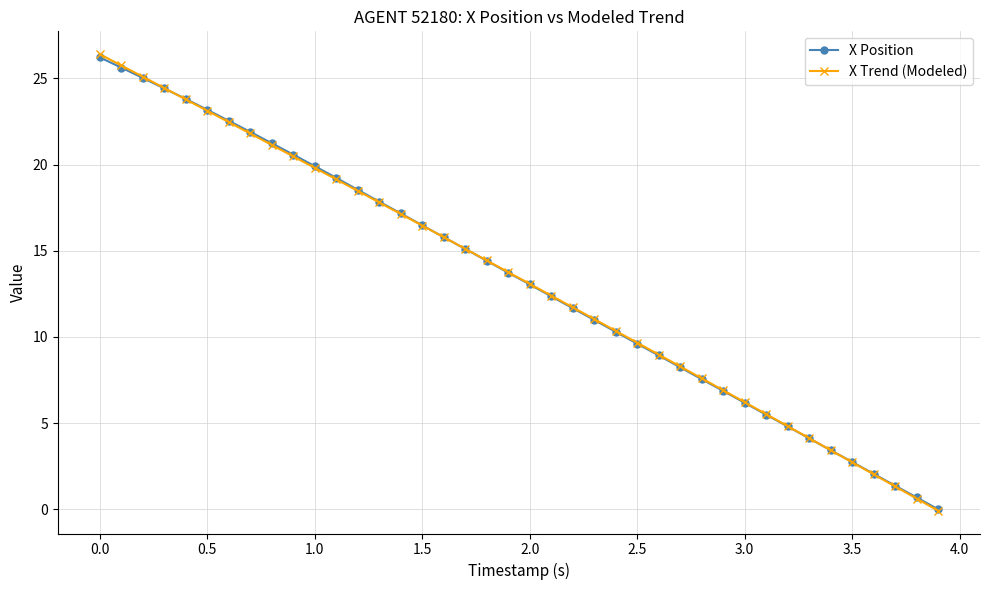

How many distinct data groups are displayed?

2